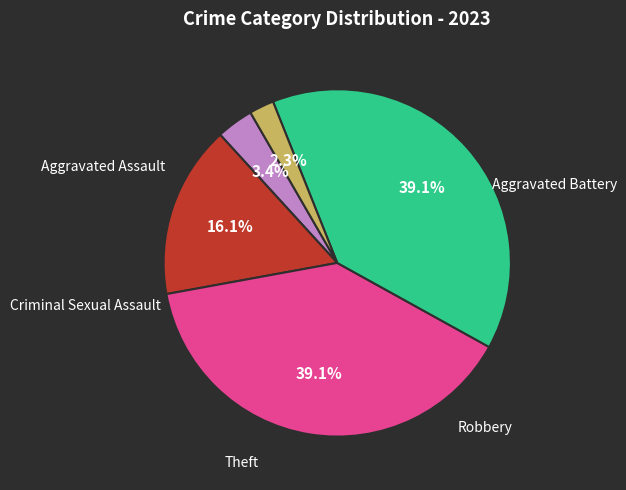

Is there any slice that represents more than half of the pie?

No